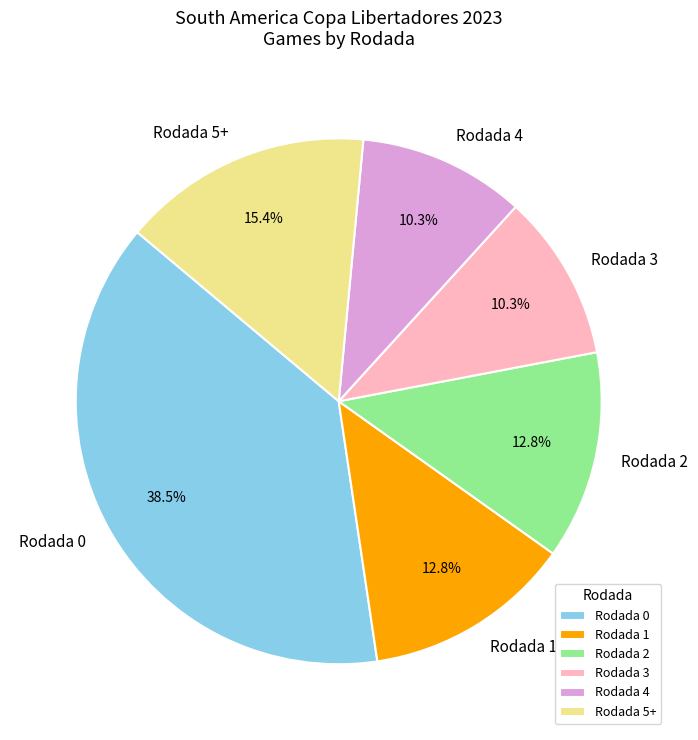

Is there a majority slice in this chart?

No